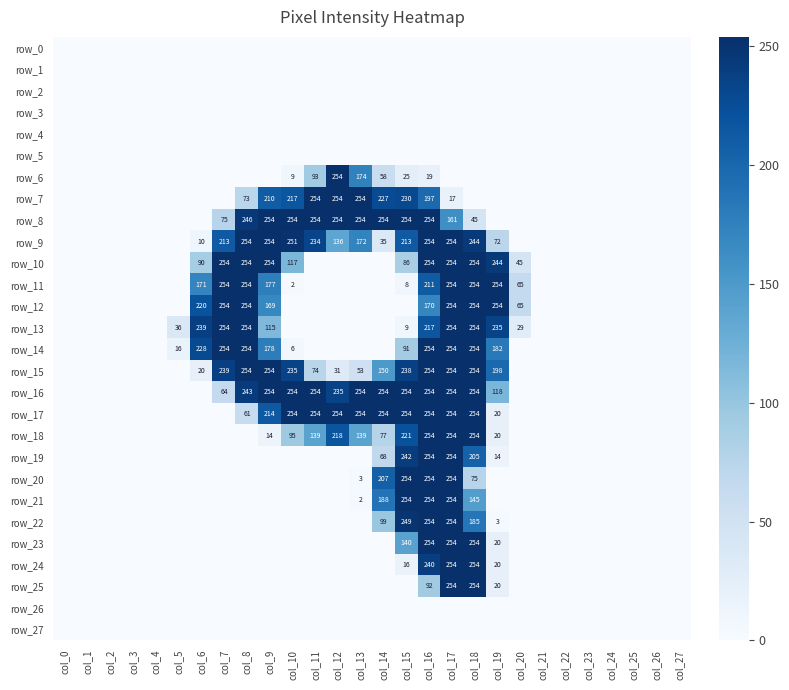

Rank the categories by row_20 value from highest to lowest.

col_15, col_16, col_17, col_14, col_18, col_13, col_0, col_1, col_2, col_3, col_4, col_5, col_6, col_7, col_8, col_9, col_10, col_11, col_12, col_19, col_20, col_21, col_22, col_23, col_24, col_25, col_26, col_27